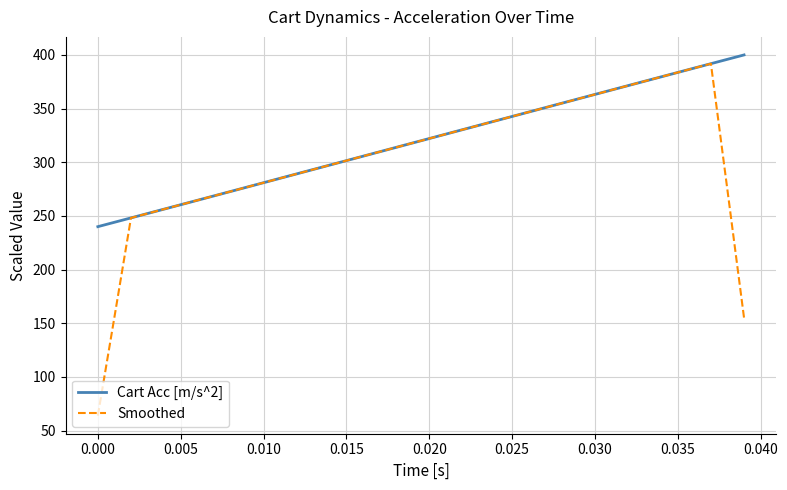

How many times do Cart Acc [m/s^2] and Smoothed cross each other?

2